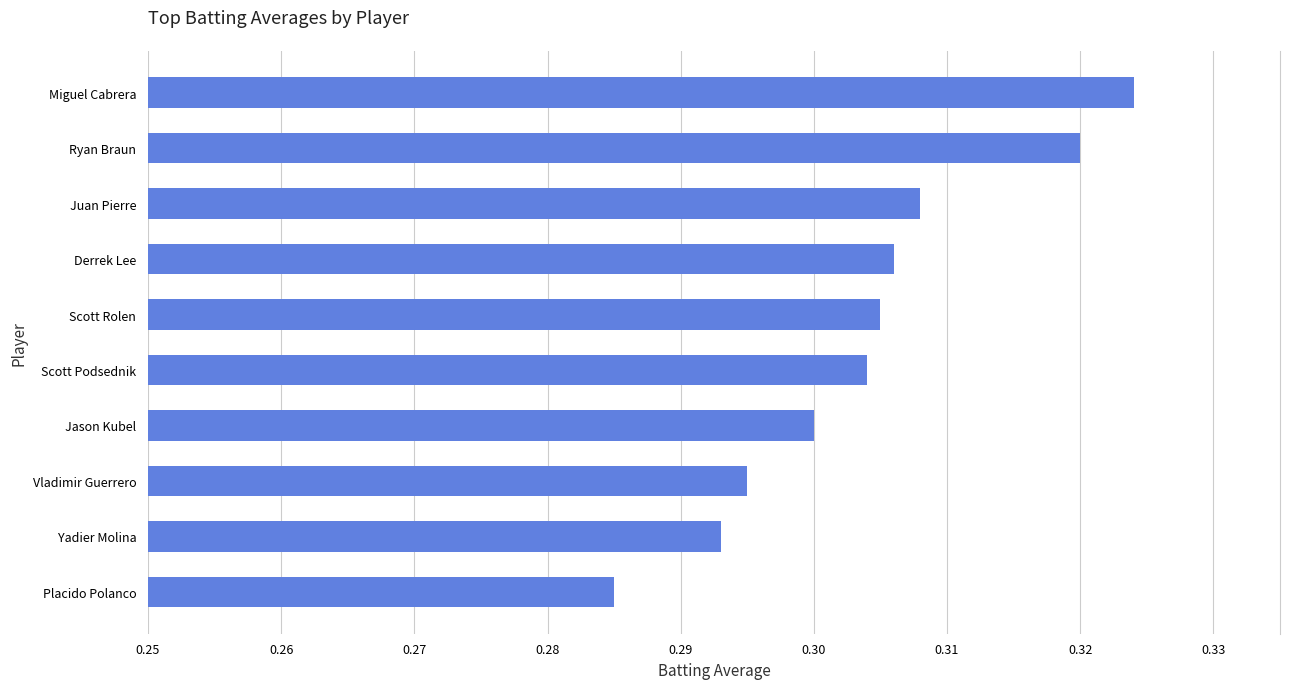

Is it true that the value at Scott Podsednik is 0.2?

False